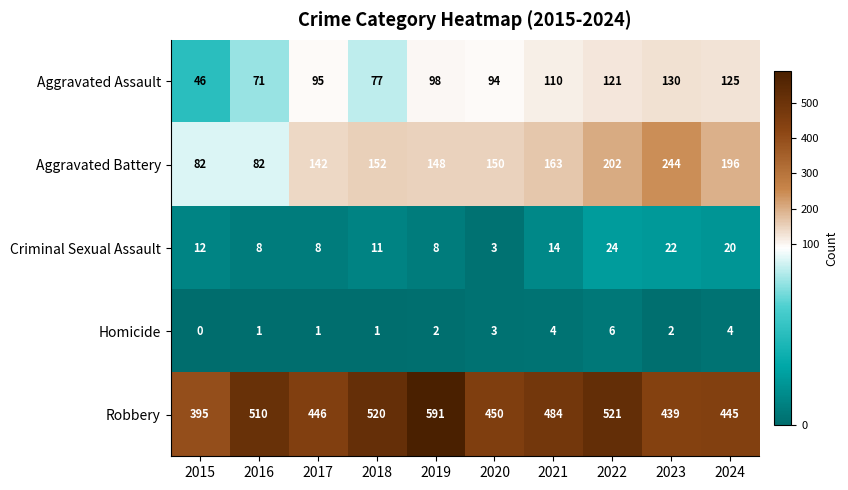

What is the difference between the maximum and minimum values in the Aggravated Assault series?

84